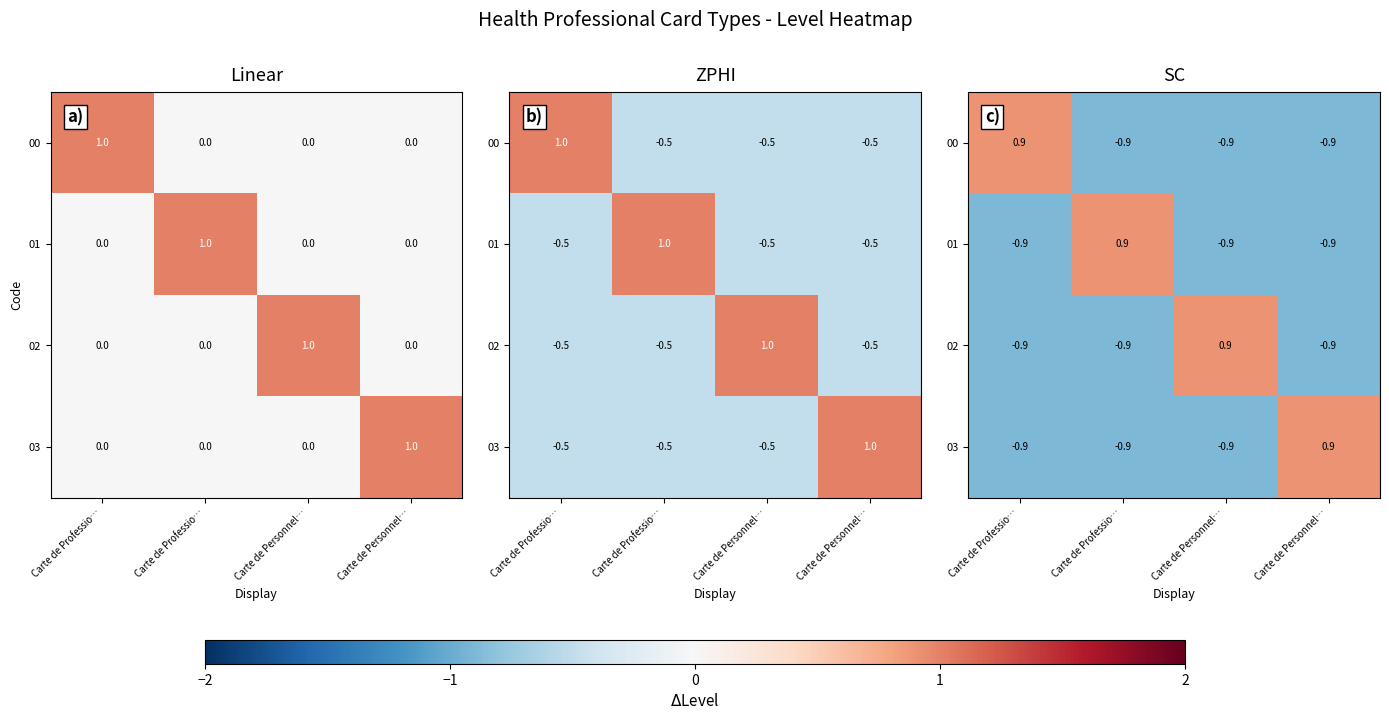

What value does the 00 series have at Carte de Personnel…?

-0.9